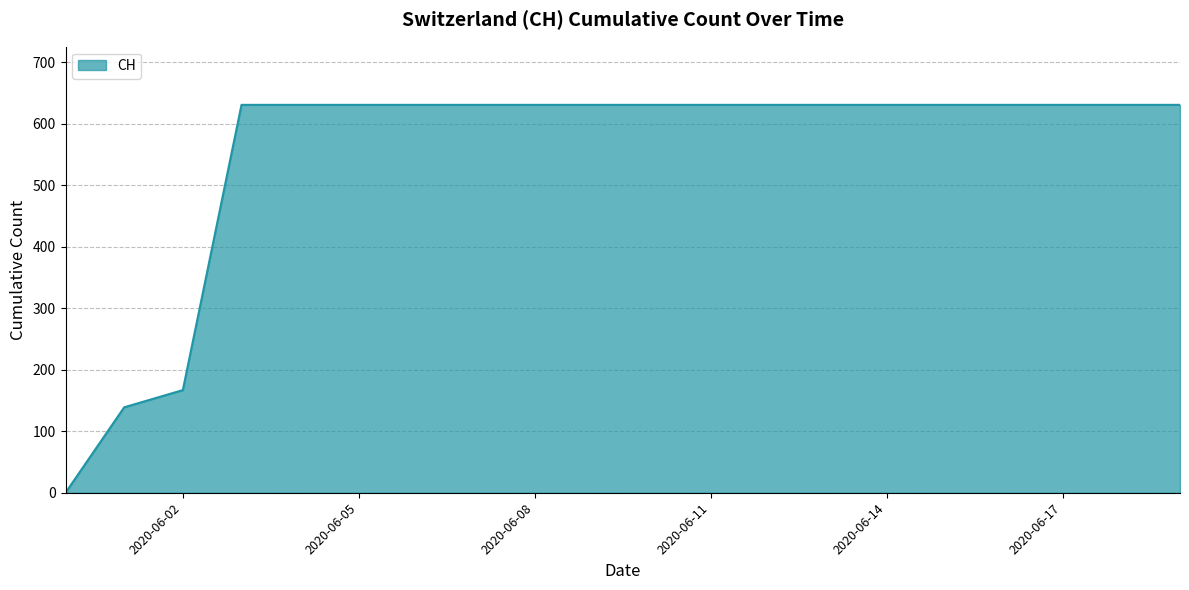

What is the maximum value shown in the chart?

631